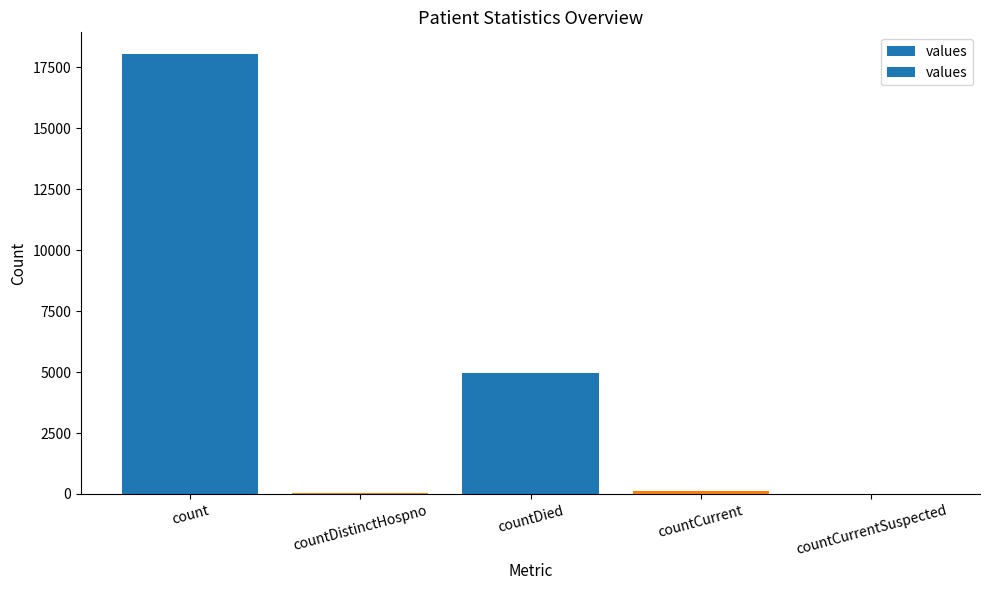

Are the bars horizontal?

No